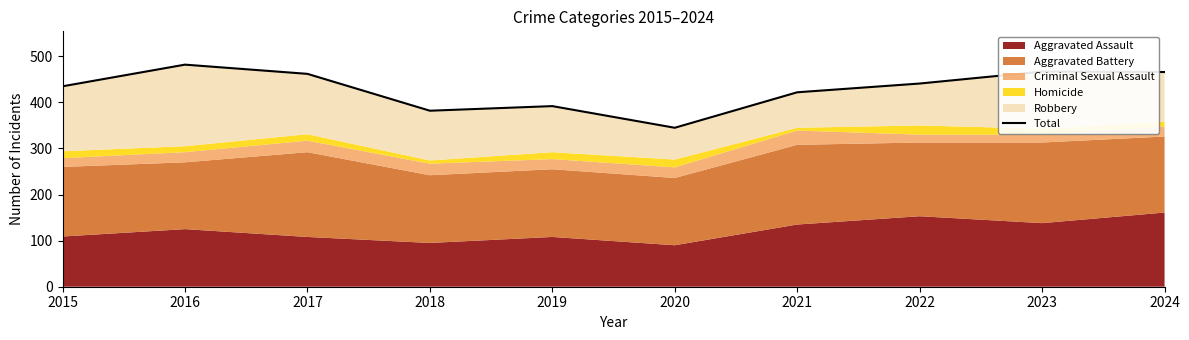

Reading left to right, transcribe all the data shown in this chart.

2015=435	2016=482	2017=462	2018=382	2019=392	2020=345	2021=422	2022=441	2023=467	2024=466